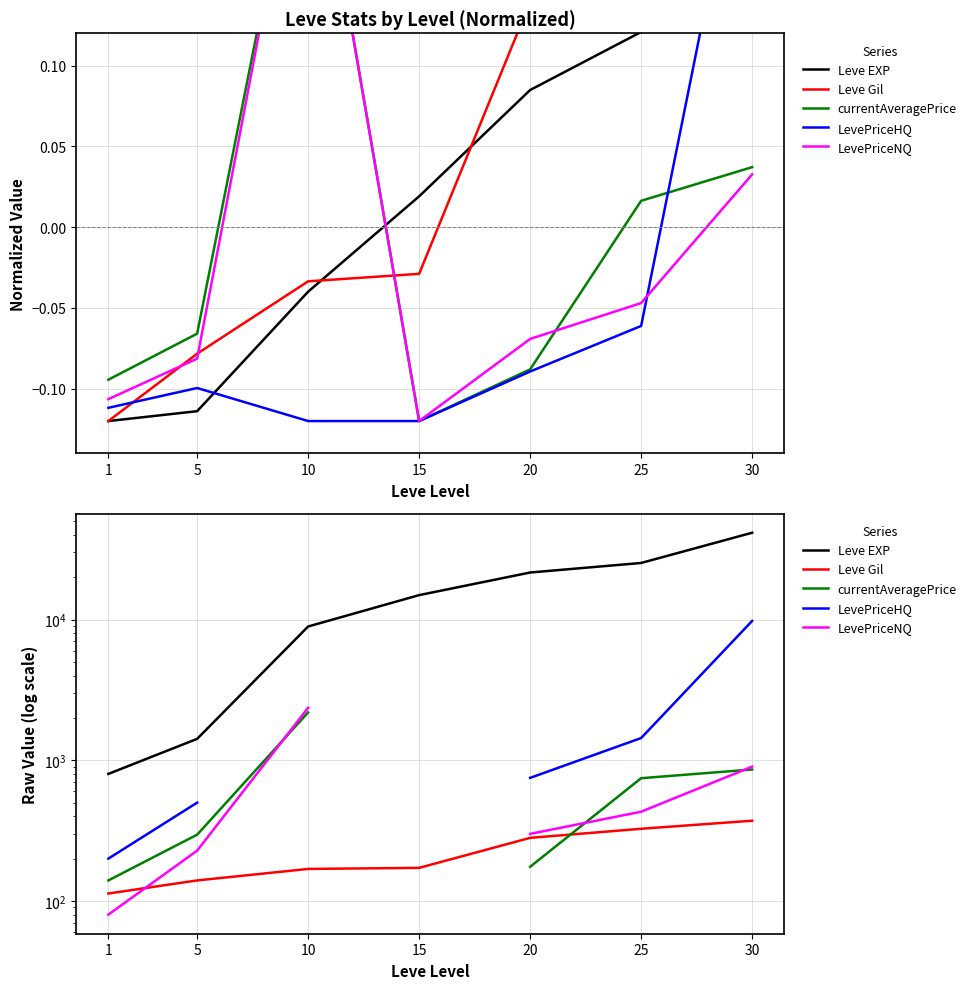

At how many categories does at least one series exceed 17018?

3